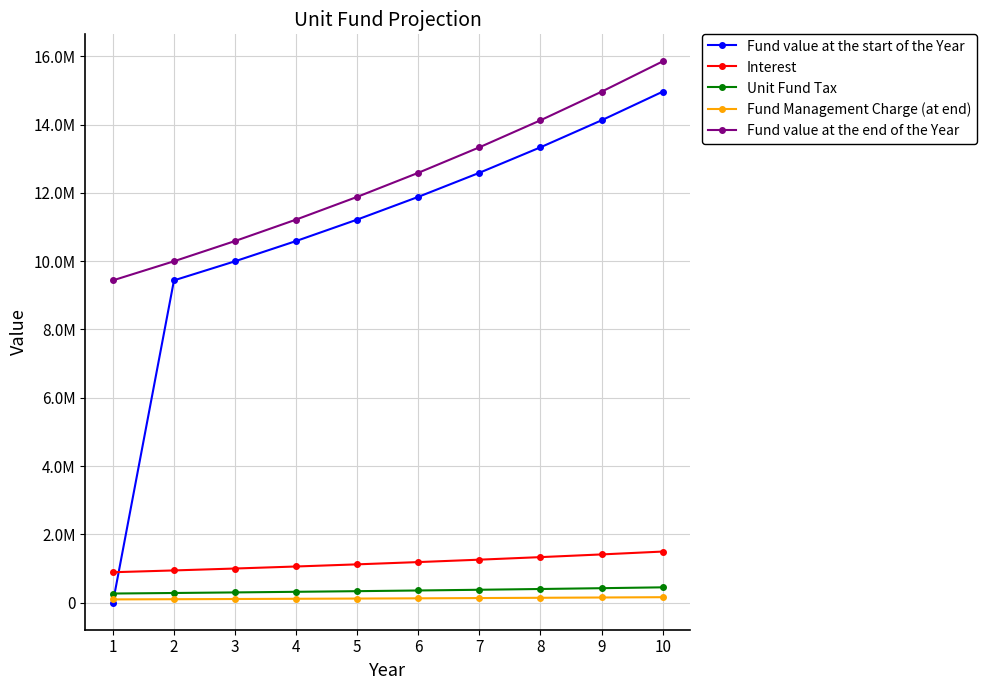

Rank the series by their maximum value, from highest to lowest.

Fund value at the end of the Year, Fund value at the start of the Year, Interest, Unit Fund Tax, Fund Management Charge (at end)